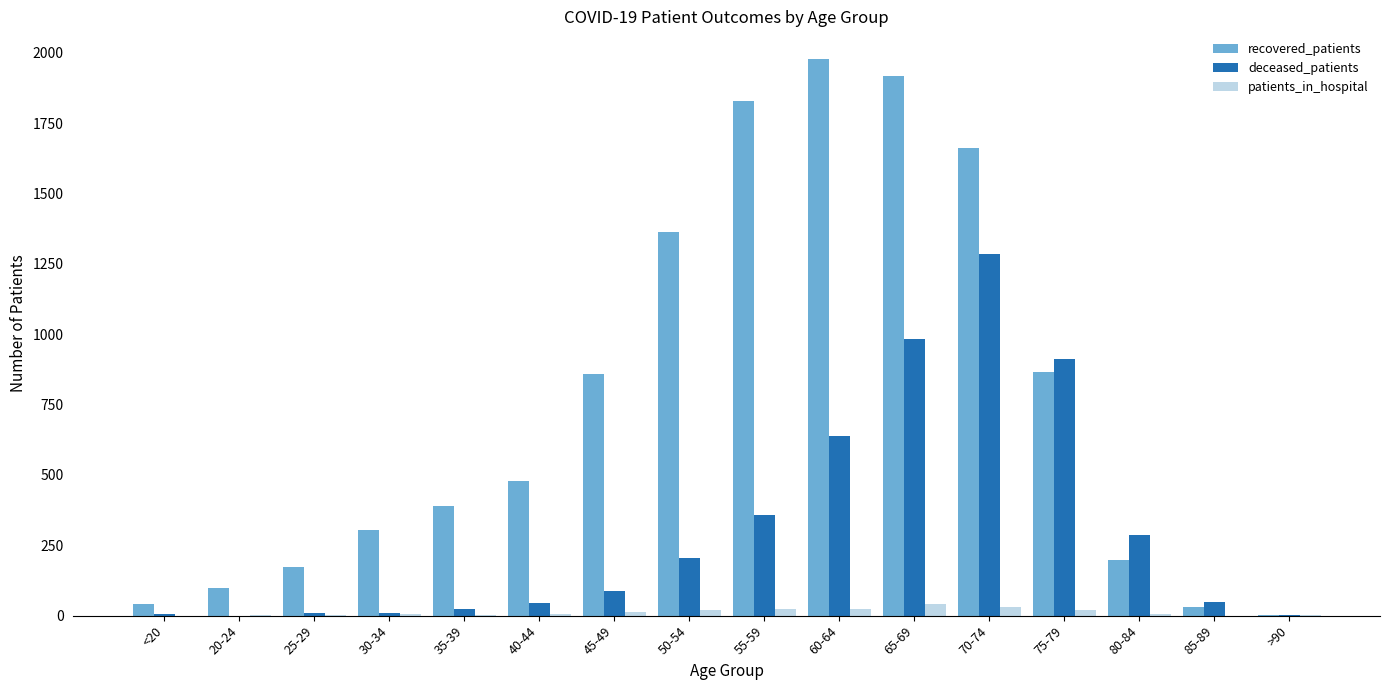

What is the difference between the patients_in_hospital values at 85-89 and 30-34?

6